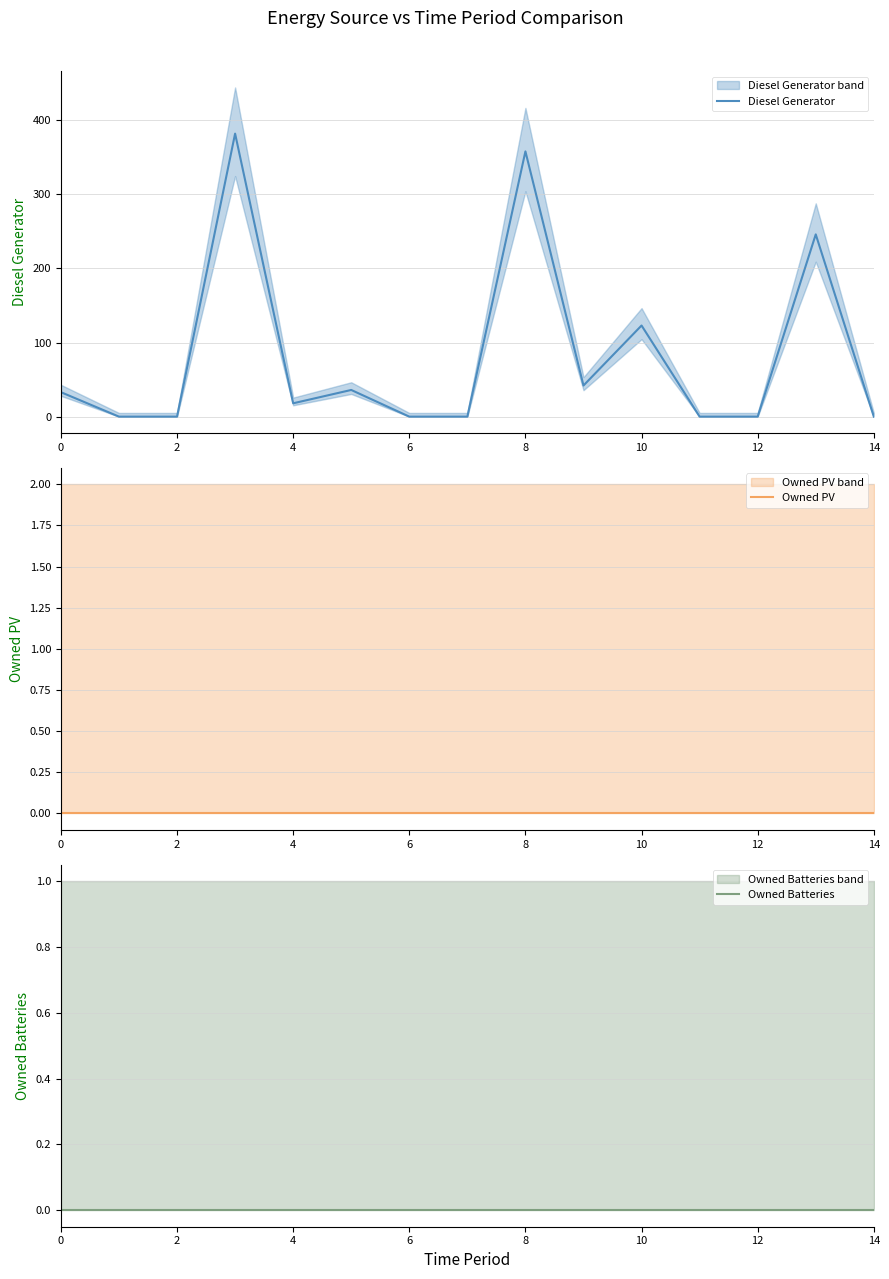

True or false: Diesel Generator has a value of 0 at 12.

True